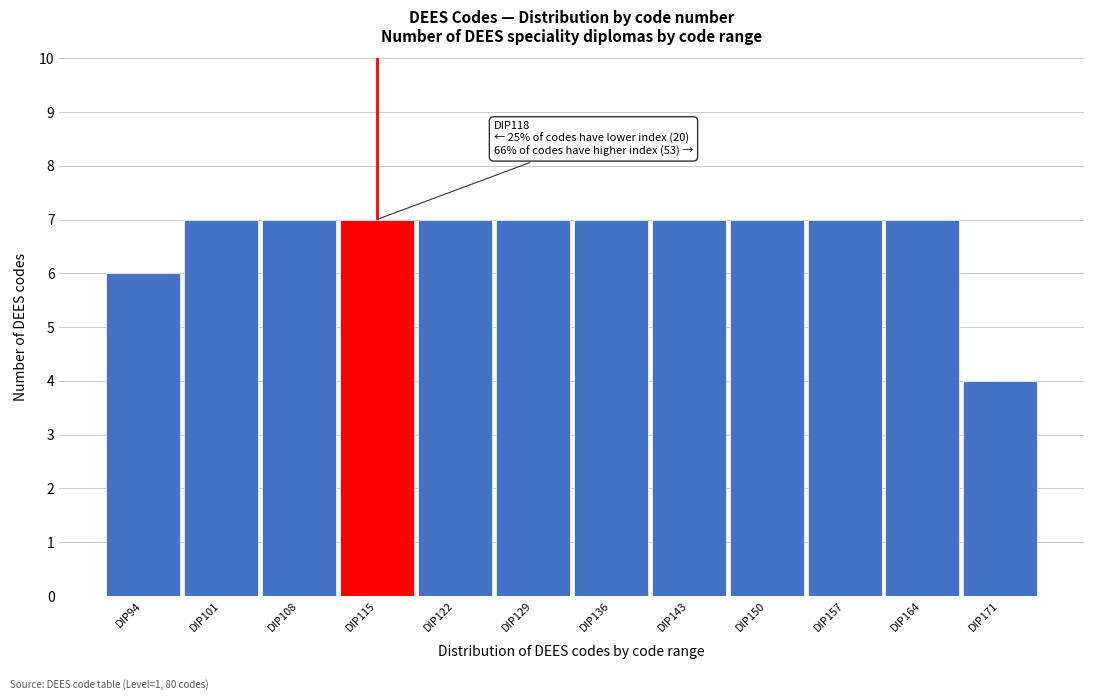

Reading left to right, list all the values displayed in this chart.

6	7	7	7	7	7	7	7	7	7	7	4